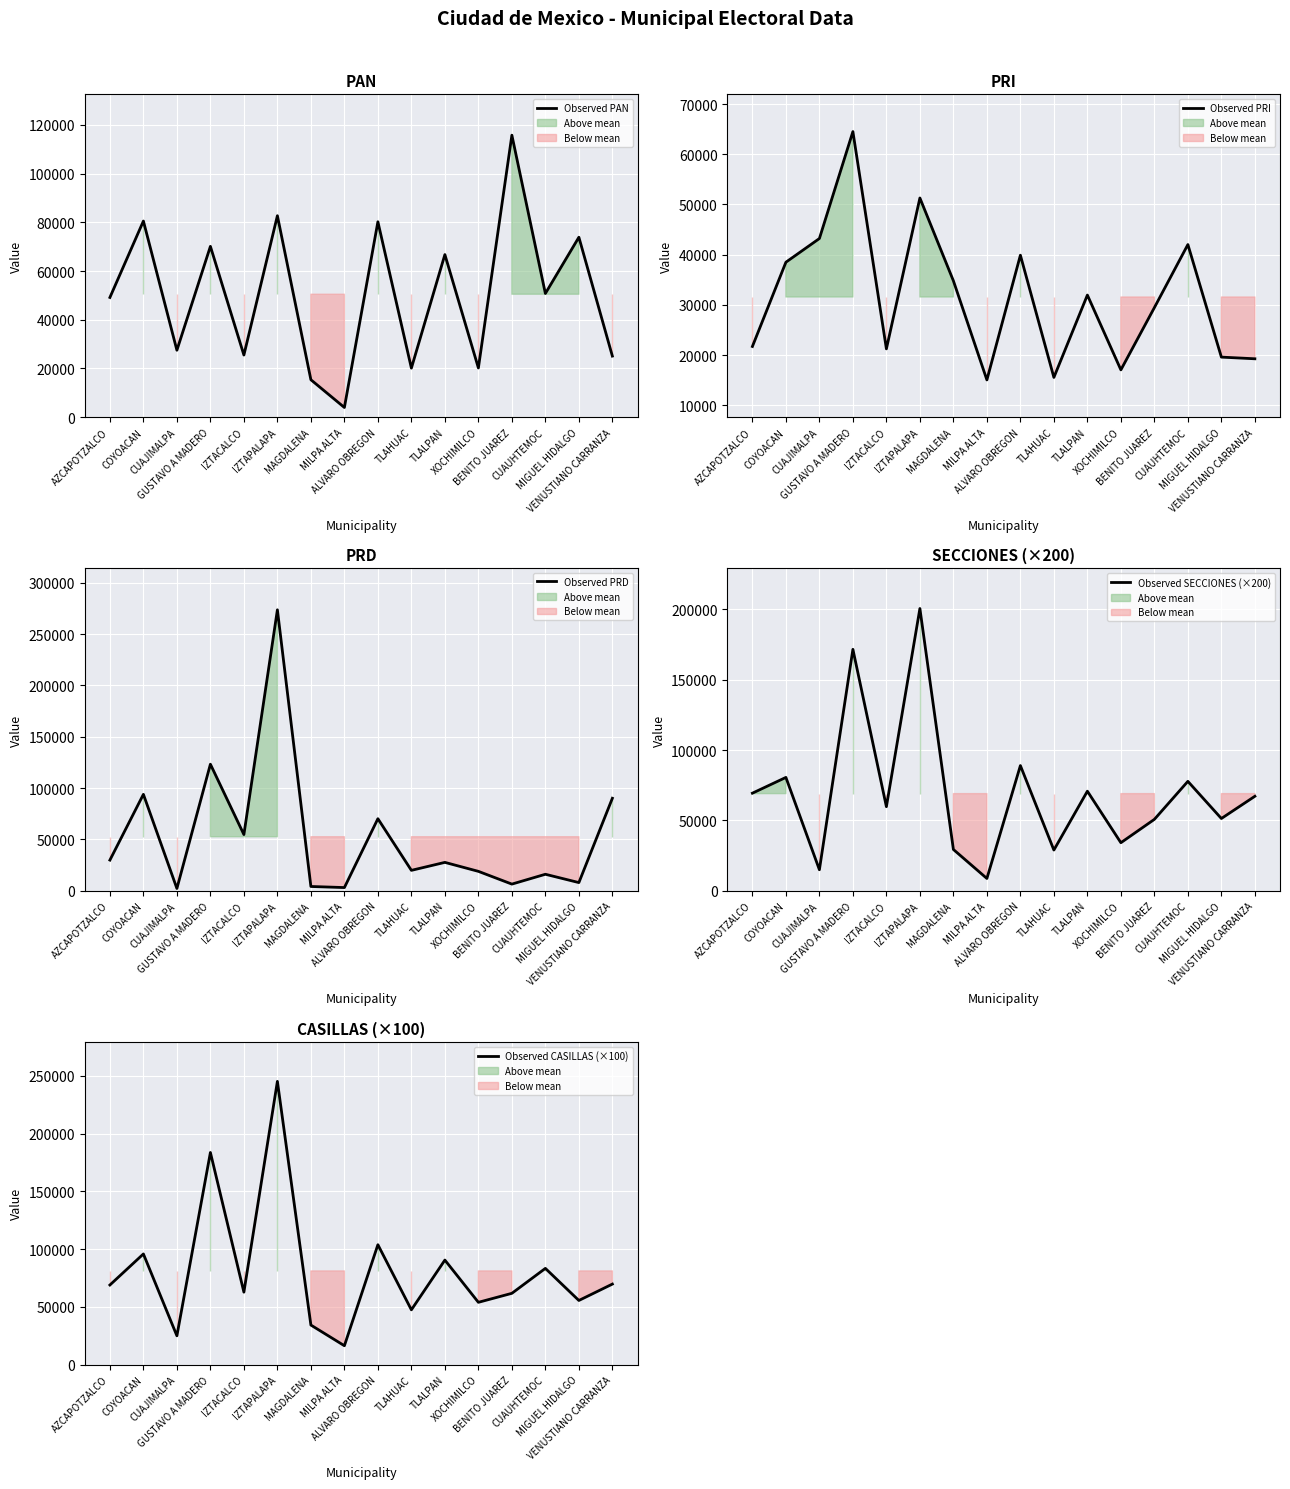

List the labels in order of Observed CASILLAS (×100) value, smallest first.

MILPA ALTA, CUAJIMALPA, MAGDALENA, TLAHUAC, XOCHIMILCO, MIGUEL HIDALGO, BENITO JUAREZ, IZTACALCO, AZCAPOTZALCO, VENUSTIANO CARRANZA, CUAUHTEMOC, TLALPAN, COYOACAN, ALVARO OBREGON, GUSTAVO A MADERO, IZTAPALAPA